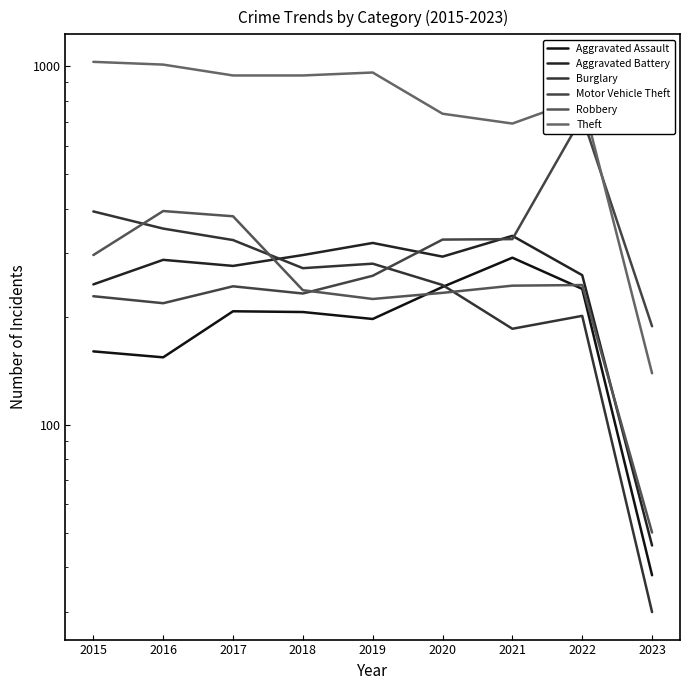

True or false: Aggravated Battery has more than 2 interior local peaks.

True